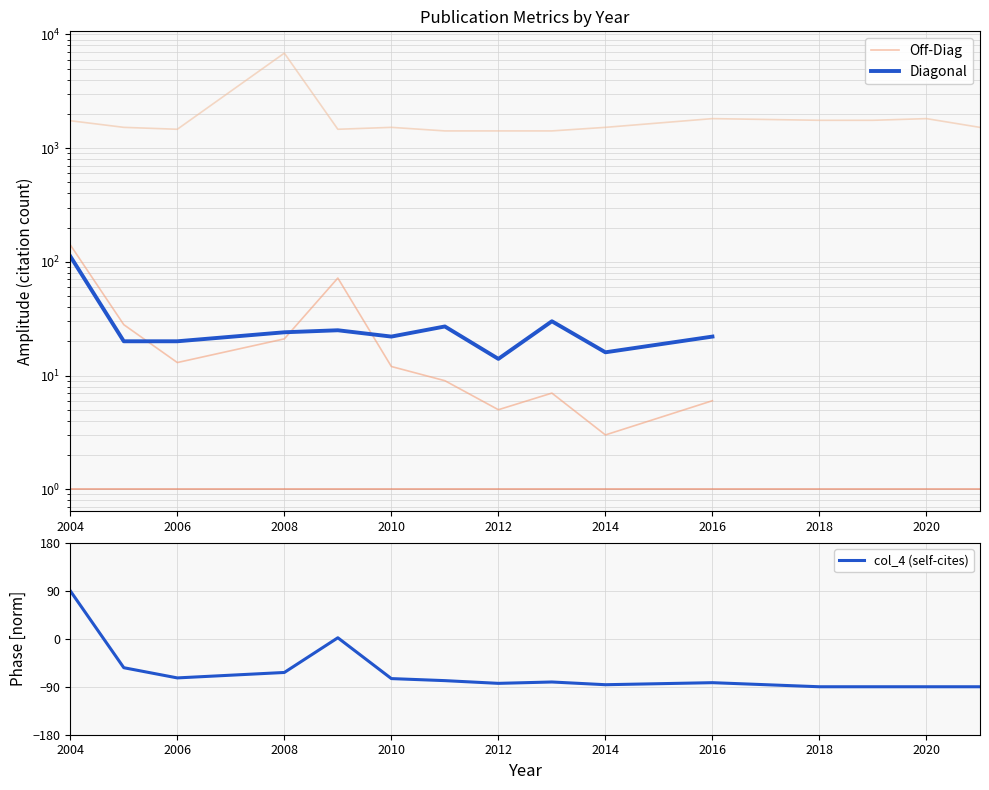

What is the difference between the second highest and minimum values in the col_4 (self-cites) series?

91.9